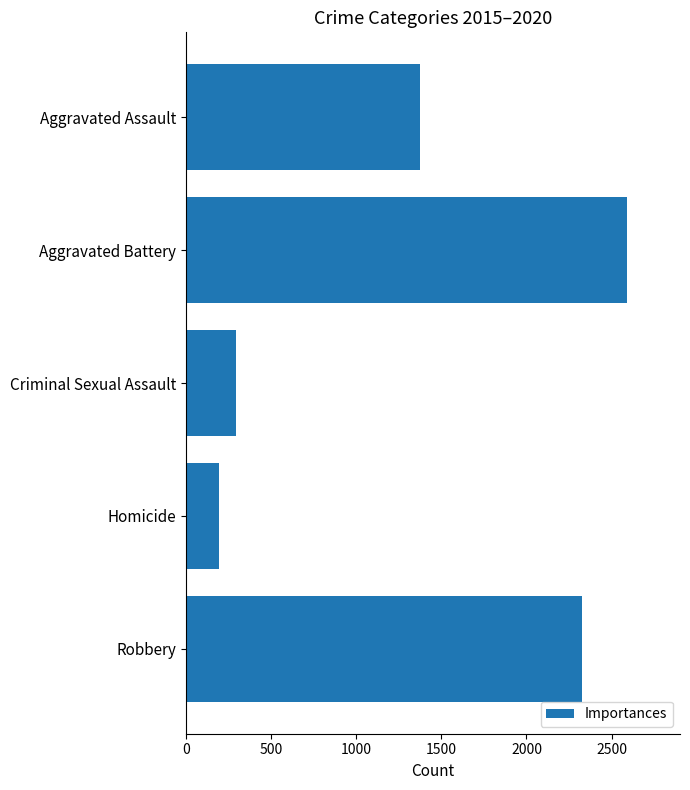

What is the difference between the values at Robbery and Criminal Sexual Assault?

2033